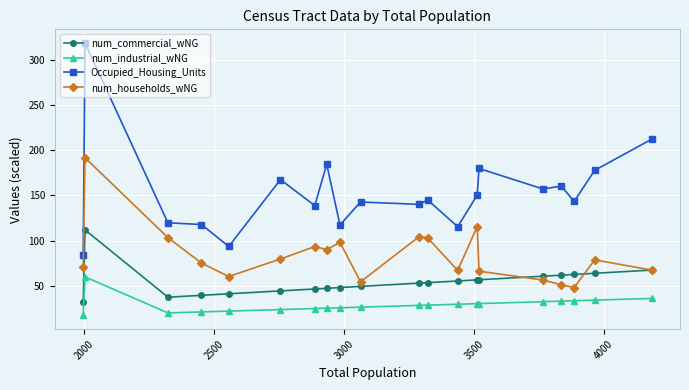

Rank the series by their average value, from highest to lowest.

Occupied_Housing_Units, num_households_wNG, num_commercial_wNG, num_industrial_wNG